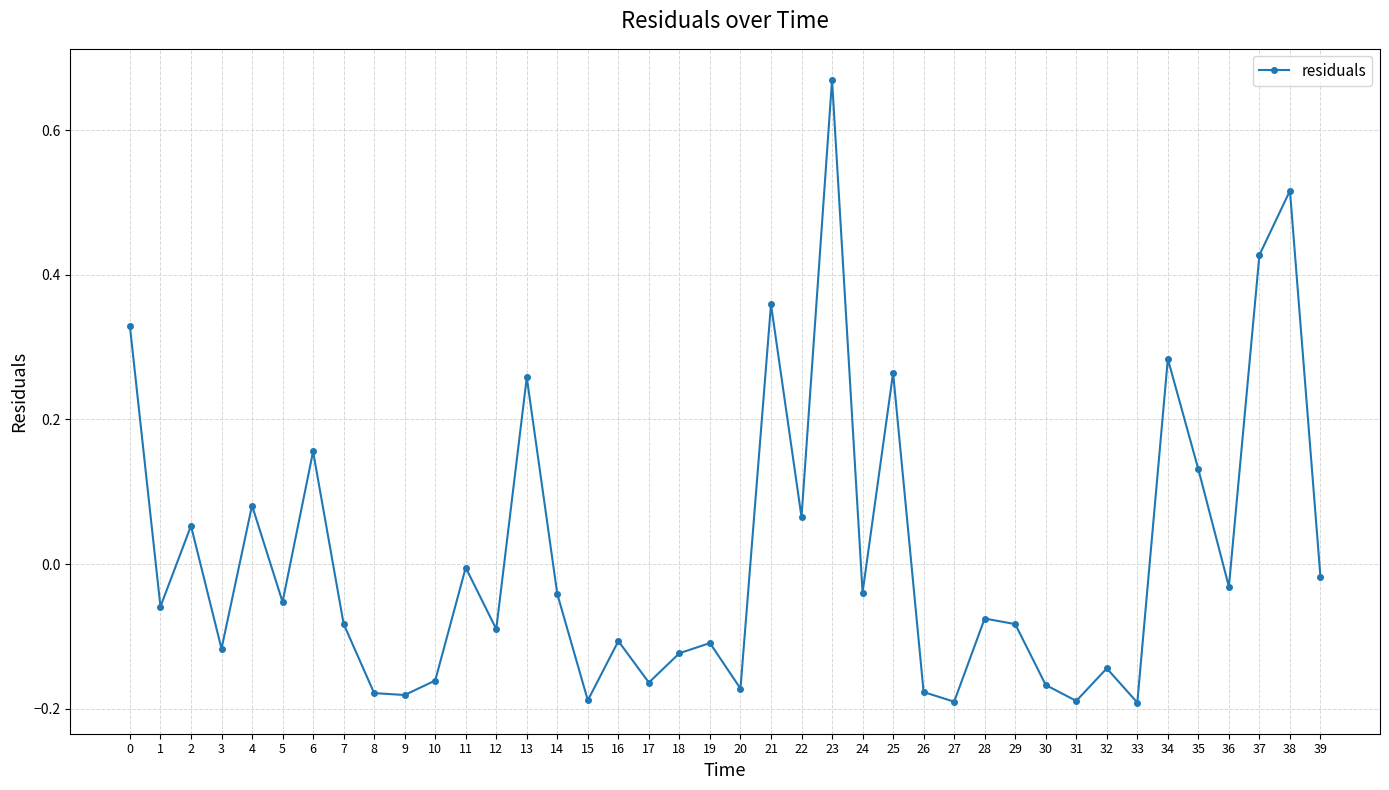

At which category does the data reach its first local valley?

1